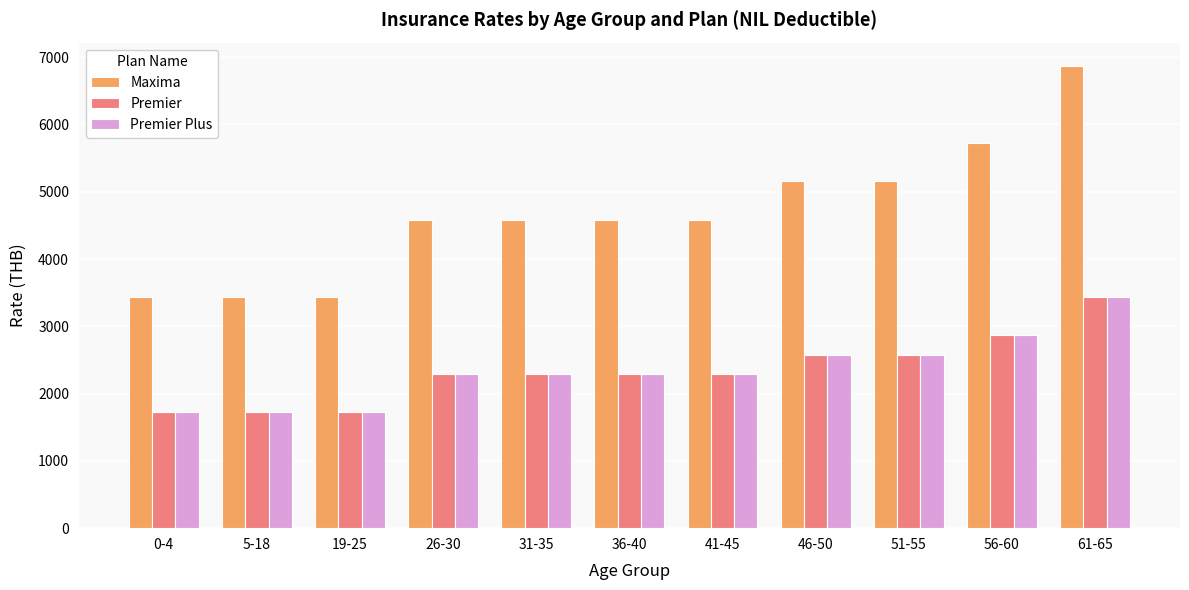

What are all the series names shown in the legend?

Maxima, Premier, Premier Plus